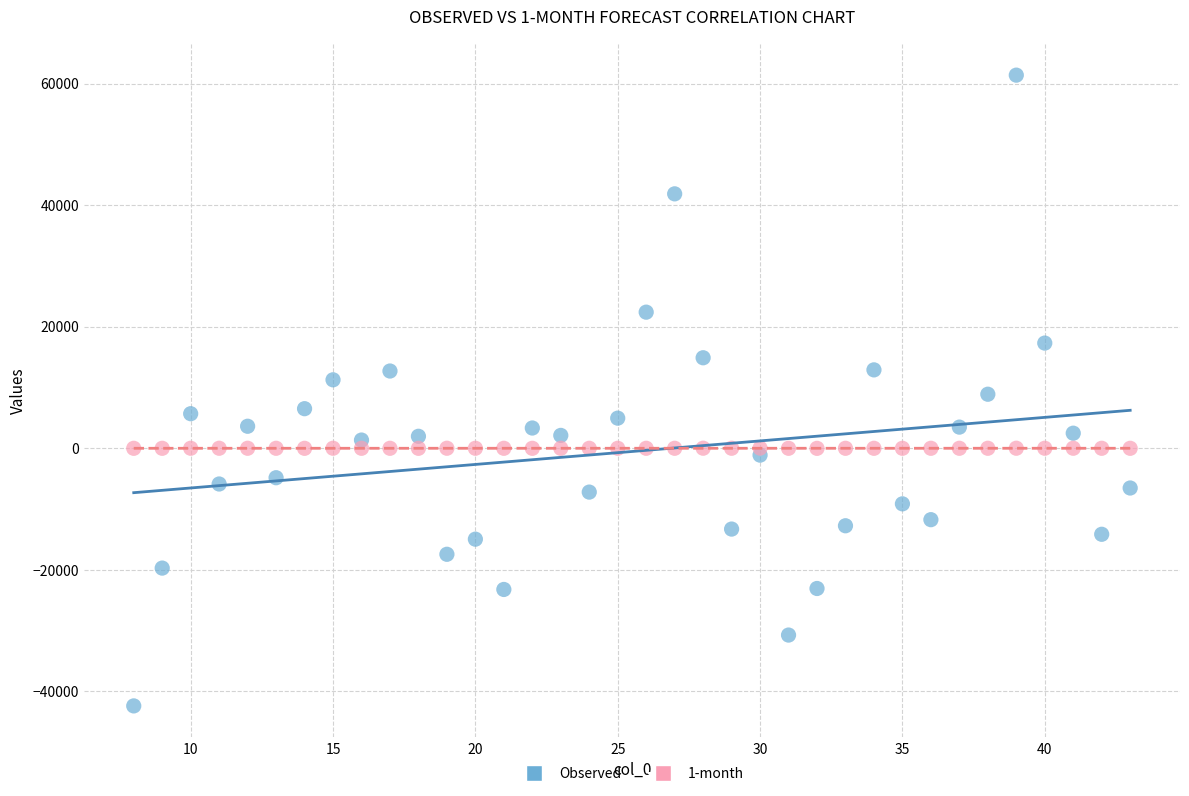

Which series reaches the minimum Y coordinate?

Observed